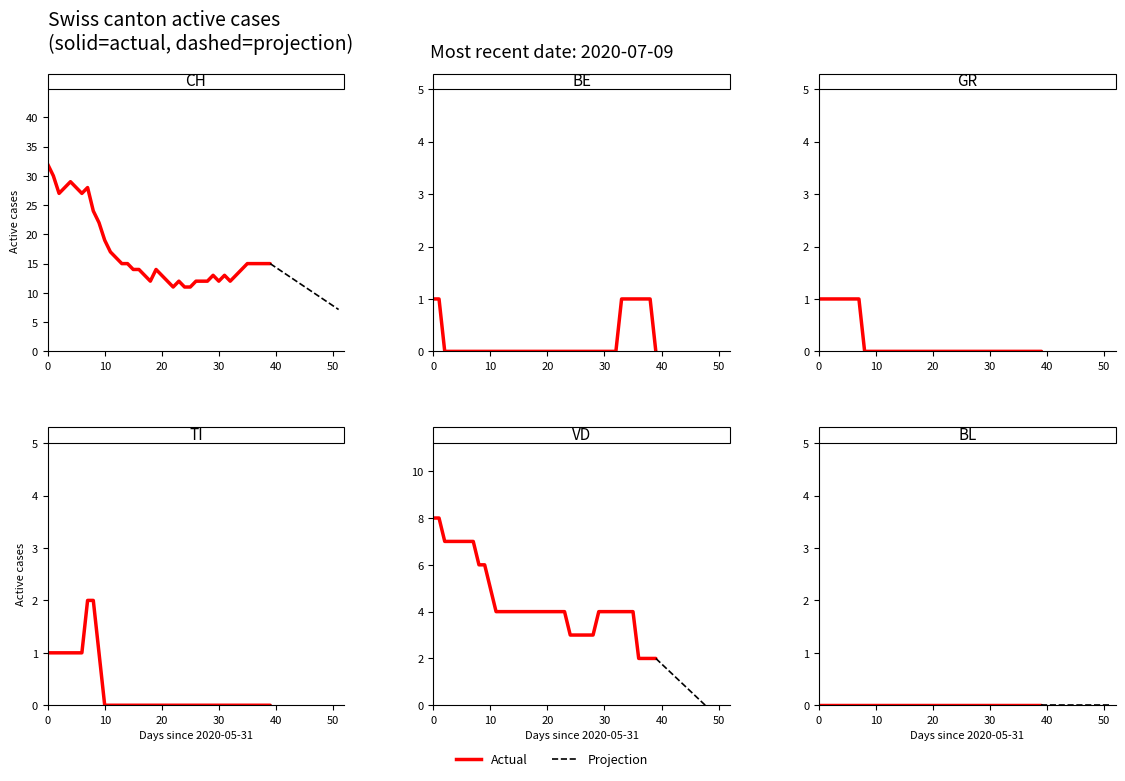

True or false: BE has more than 2 points higher than both neighbors.

False